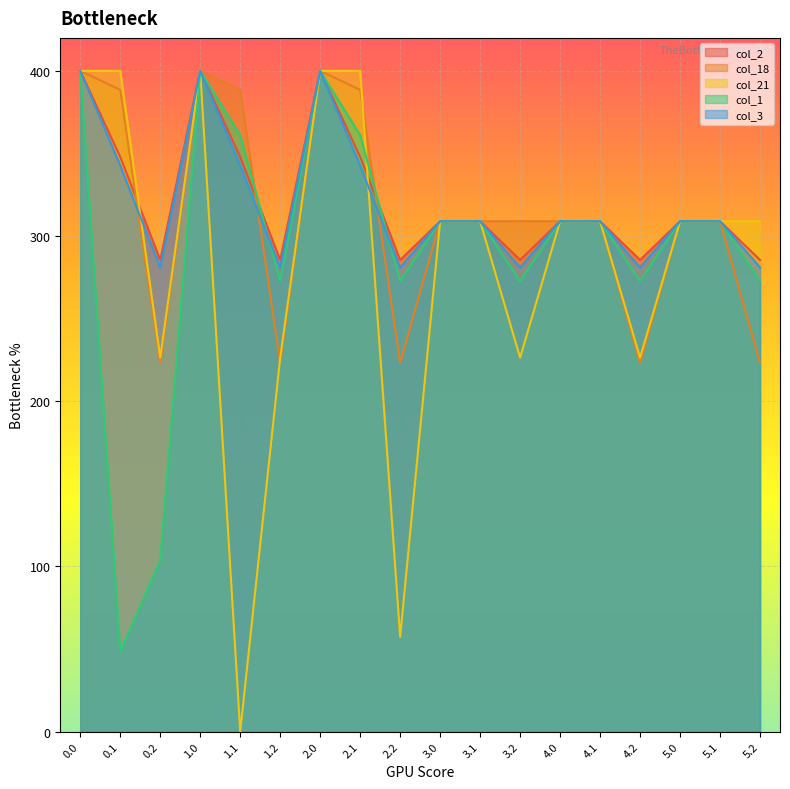

What is the label of the 6th point from the right?

4.0